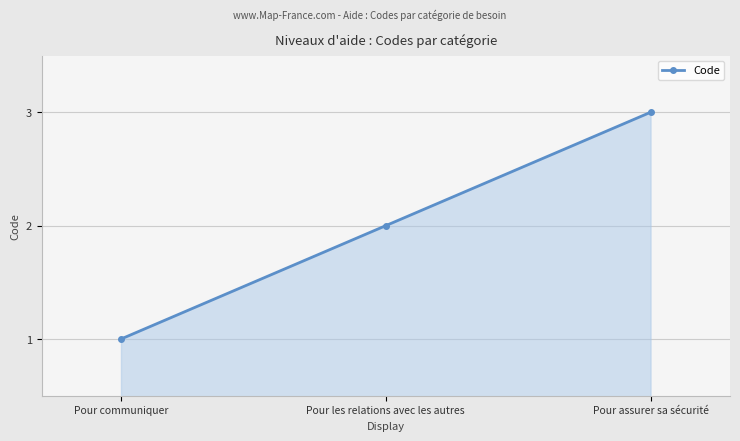

Read the value at Pour communiquer.

1